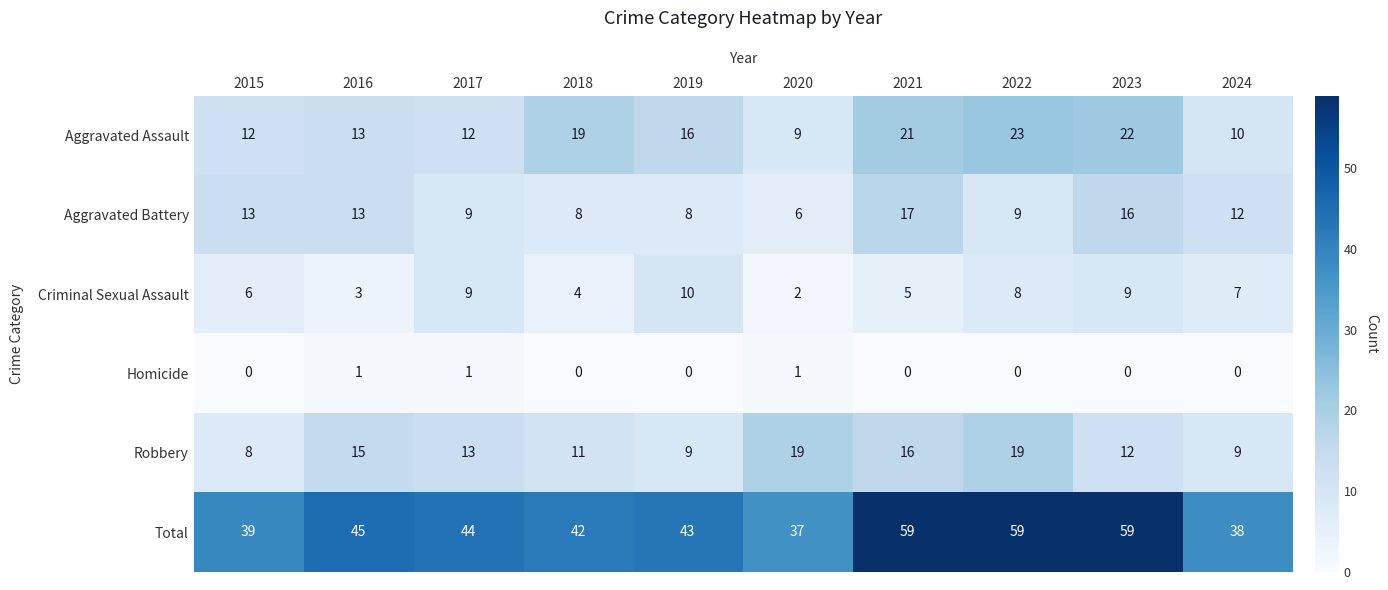

Count the number of data series in this chart.

6